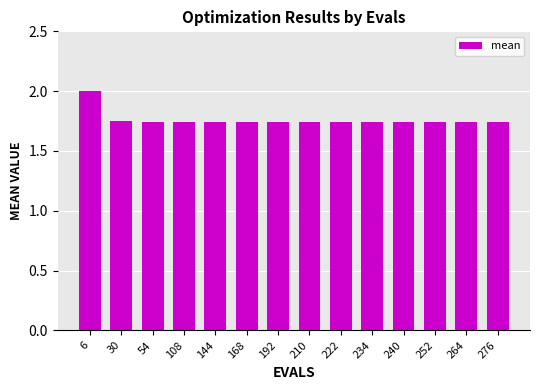

Are the bars grouped side by side (vs. stacked)?

No